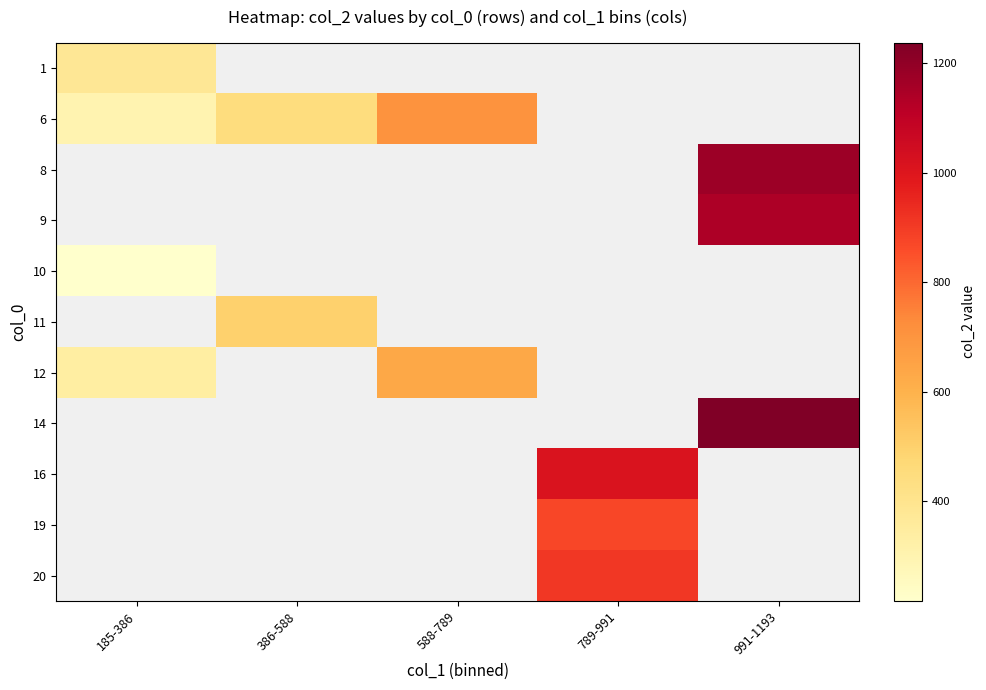

At how many categories does at least one series exceed 843?

2